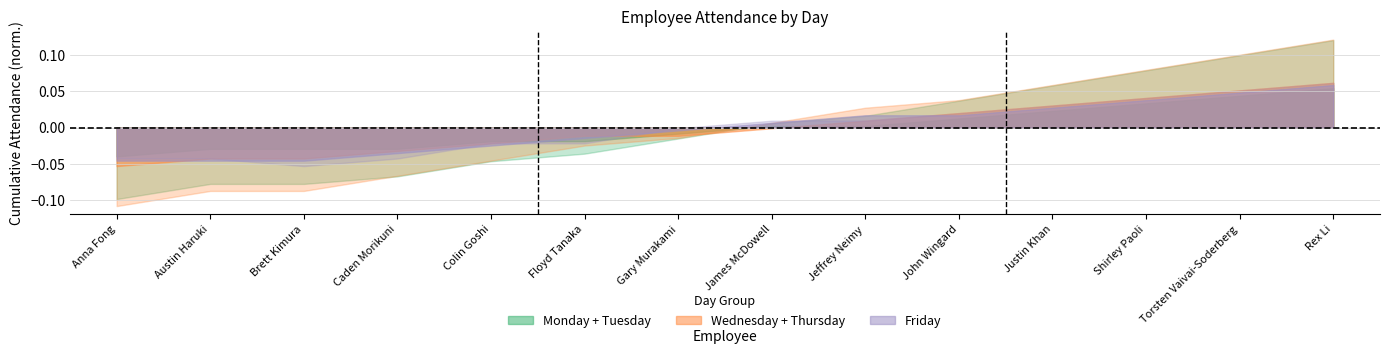

Is the value of Friday at Floyd Tanaka greater than the value of Tuesday at Rex Li?

No